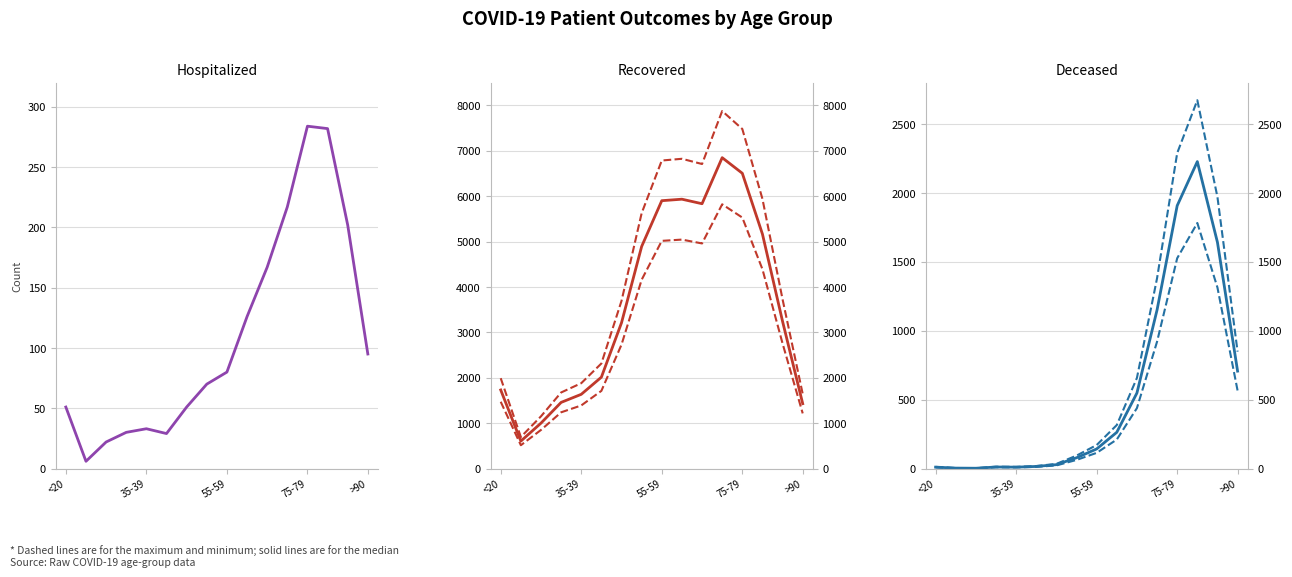

Which series has the largest range (max minus min)?

patients_recovered